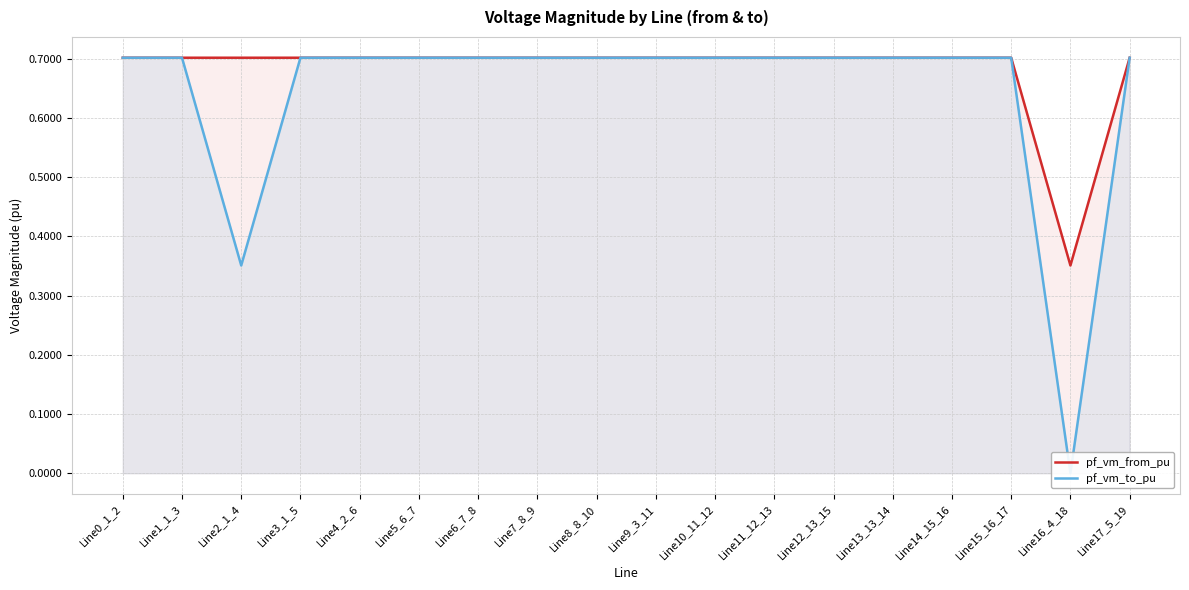

The pf_vm_from_pu series shows 0.4 at Line16_4_18. True or false?

True